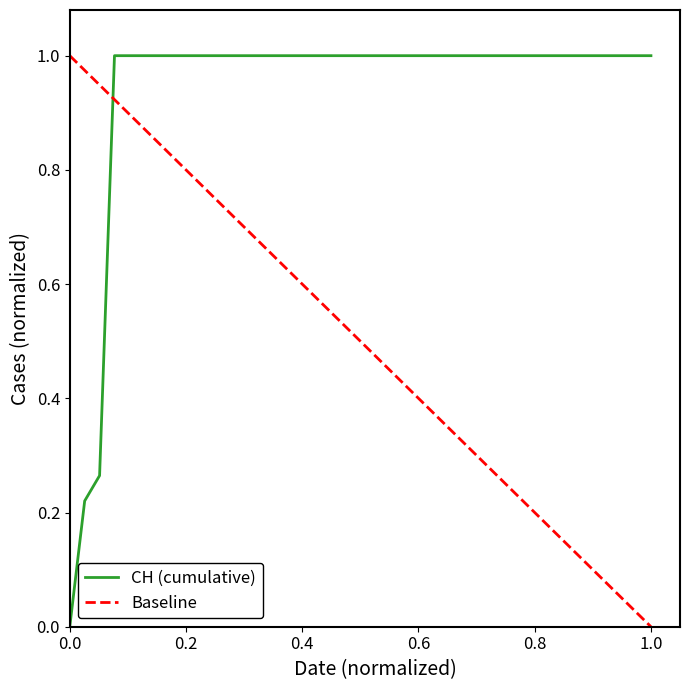

What is the maximum value for CH (cumulative)?

1.0